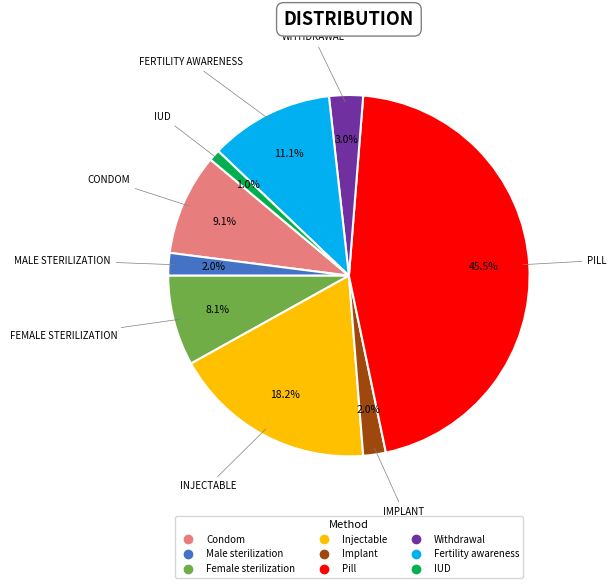

The Implant slice represents 2% of the pie. True or false?

True